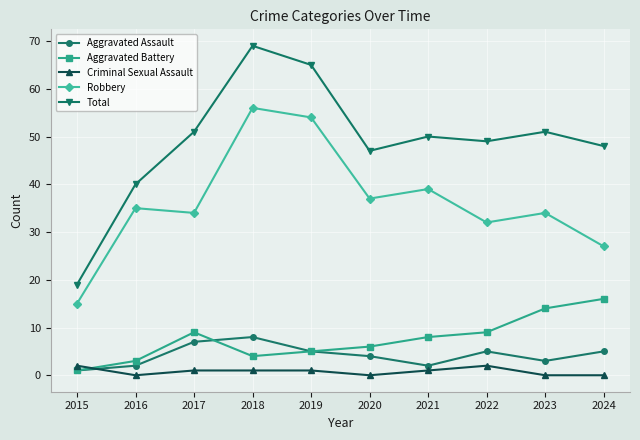

True or false: Total and Robbery intersect in this chart.

False